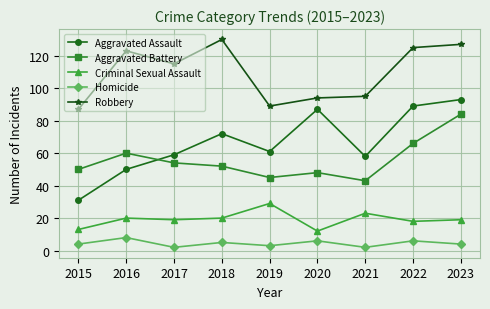

The value of Robbery at 2019 is 89. True or false?

True